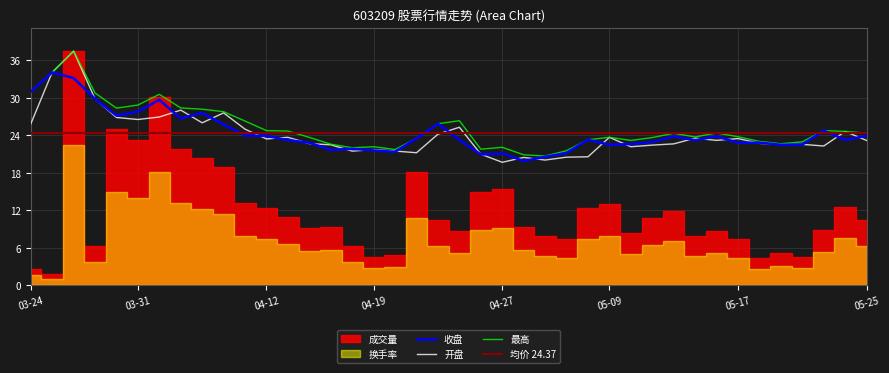

The 开盘 series shows 22.6 at 2022-05-19. True or false?

True